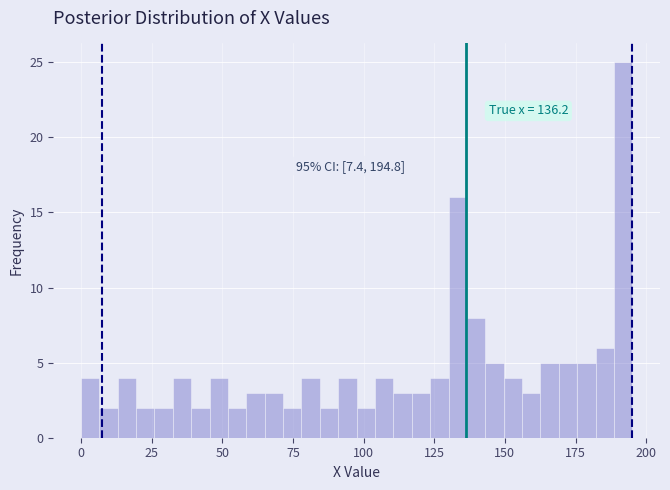

Read against the x-axis, roughly where is the centre of the tallest bar?

190